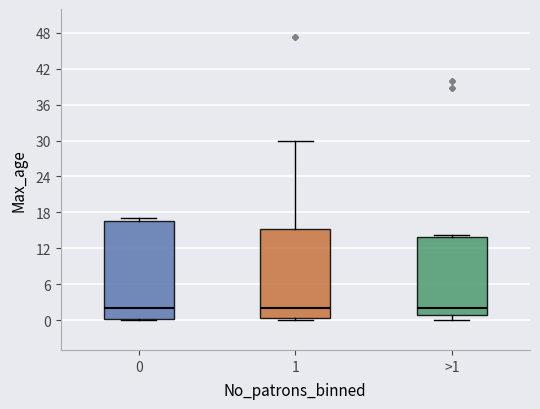

Reading left to right, transcribe this box plot: for each box, give where its median line is, the range the box spans, and where its two whiskers end, as read against the y-axis. The values are not printed on the chart, so give them approximately, as read against the axis.

0: median 2, box 0 to 17, whiskers 0 to 17 (just above the box's upper edge)
1: median 2, box 0 to 15, whiskers 0 to 30
>1: median 2, box 1 to 14, whiskers 0 to 14 (just above the box's upper edge)